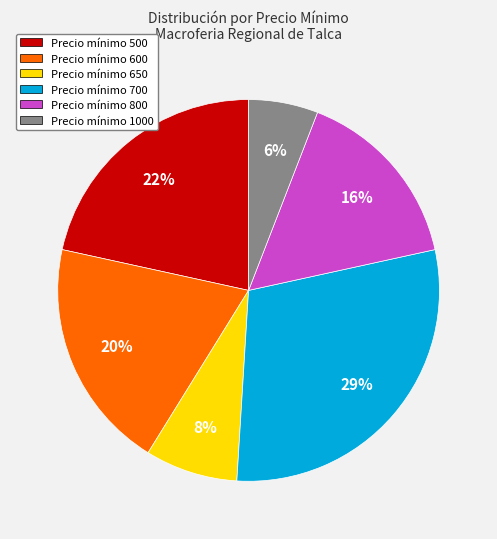

To the nearest percent, what is the average slice percentage?

17%